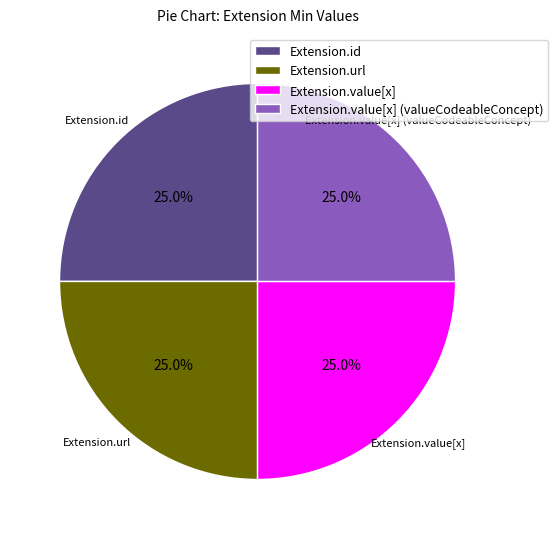

What portion of the pie excludes Extension.value[x]?

75.0%